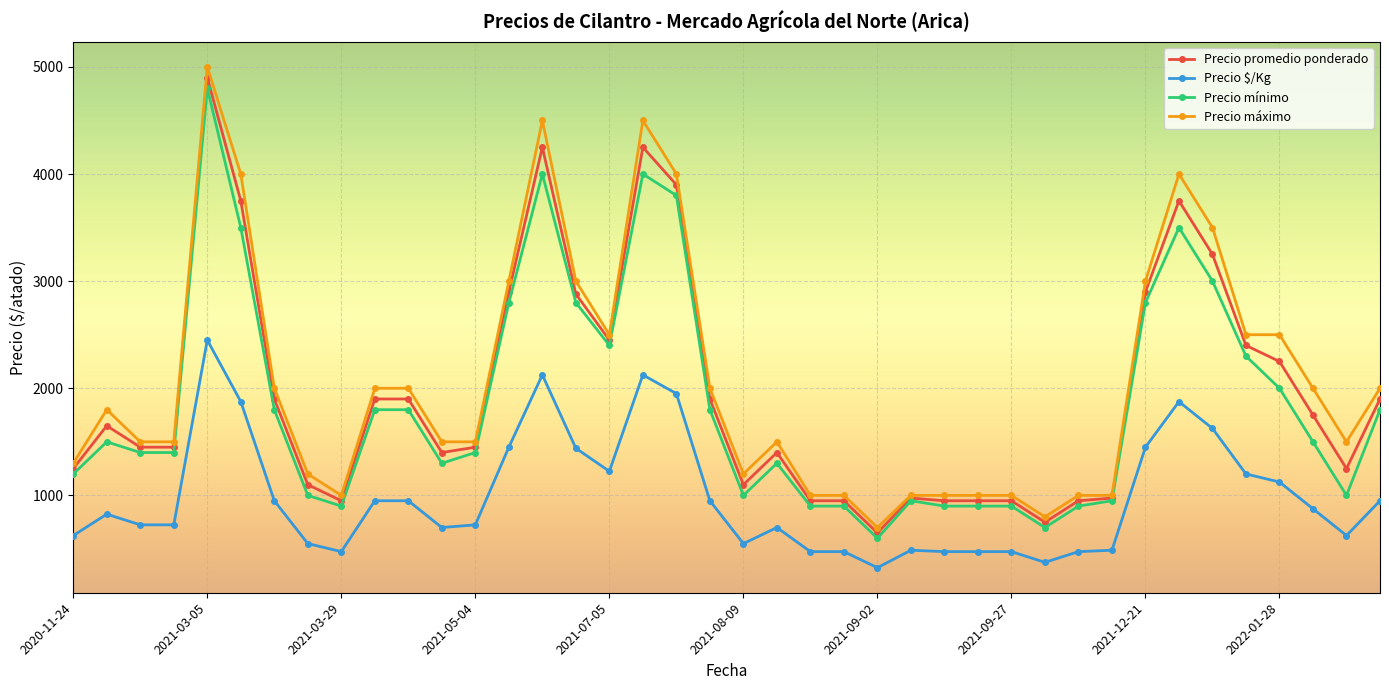

What is the value of the Precio mínimo point at the 4th from the left?

1400